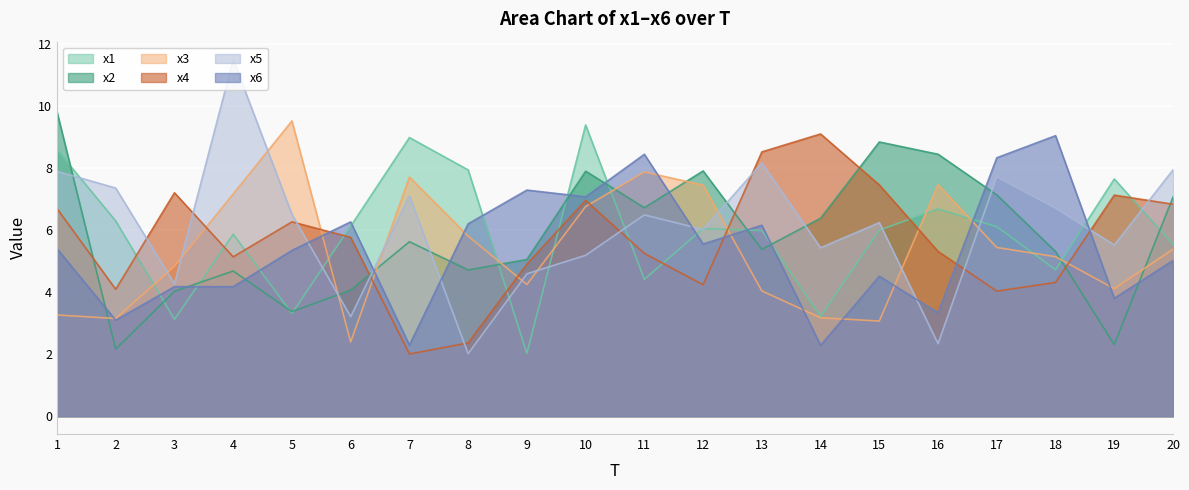

Does the chart display data point markers on the line(s)?

No